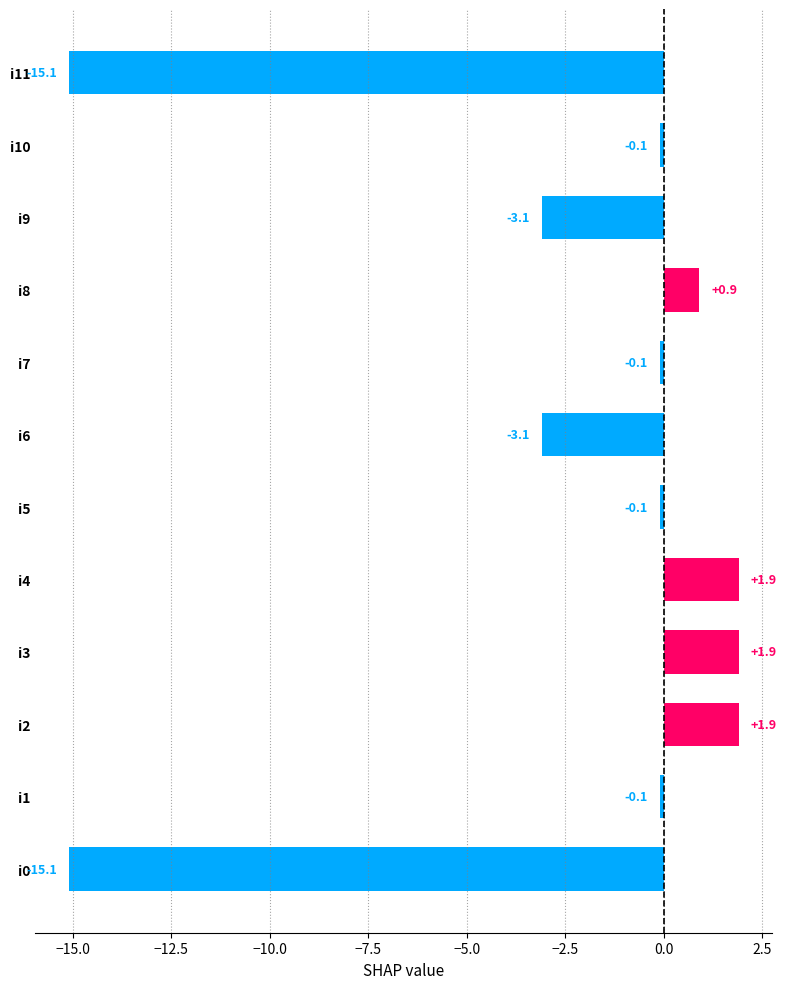

Which has a higher value, i10 or i11?

i10